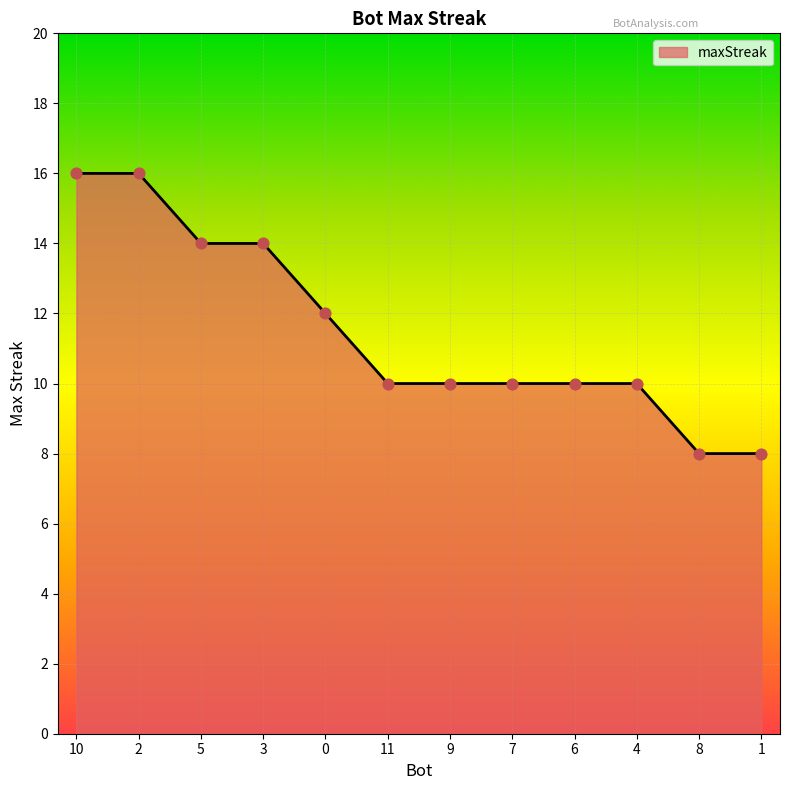

Which has a higher value, 9 or 5?

5